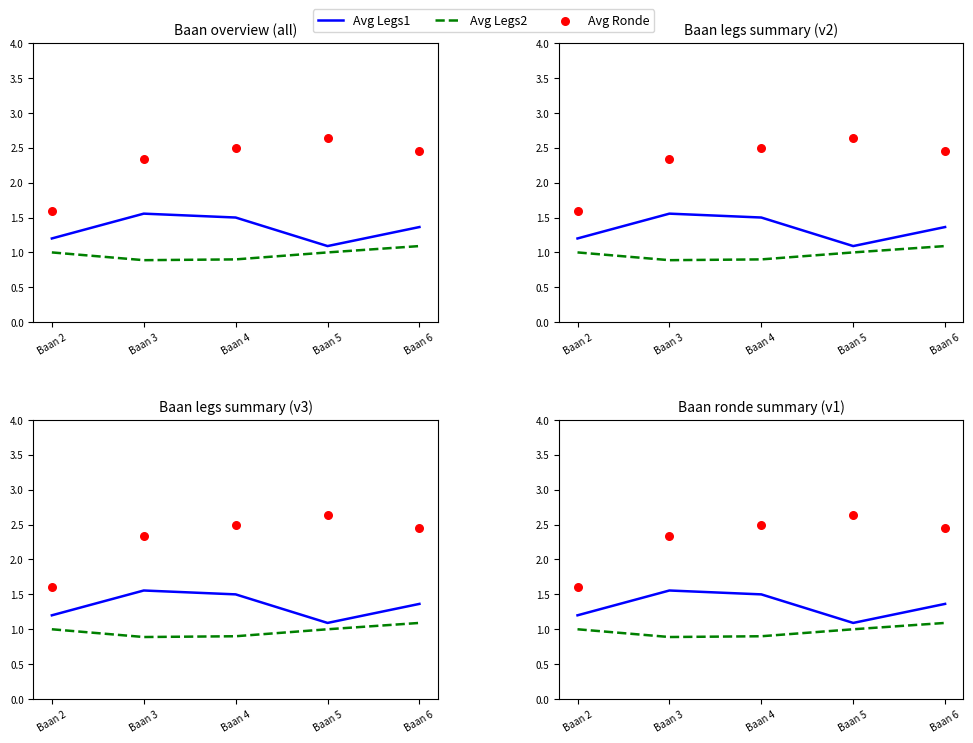

Which series has the largest Y range (max minus min)?

Avg Ronde